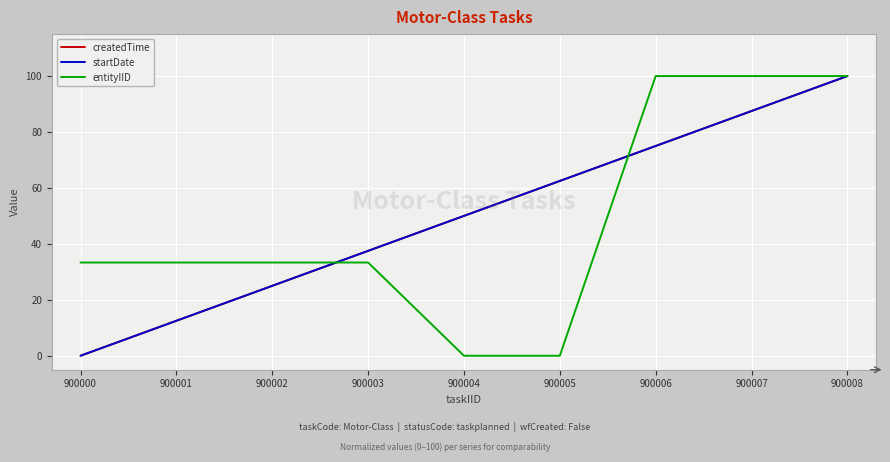

True or false: createdTime and startDate cross at least once.

False